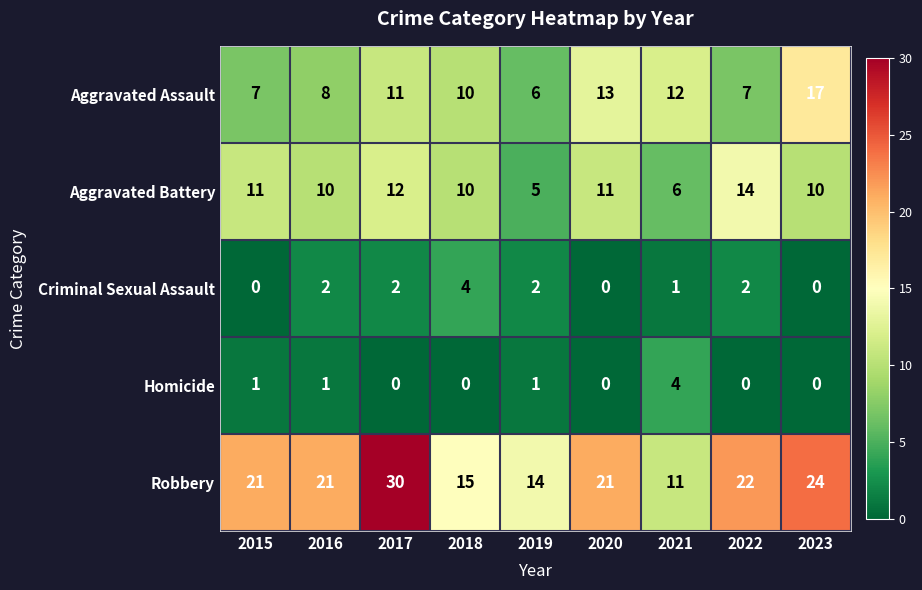

Between 2015 and 2016, which series saw the biggest shift?

Criminal Sexual Assault